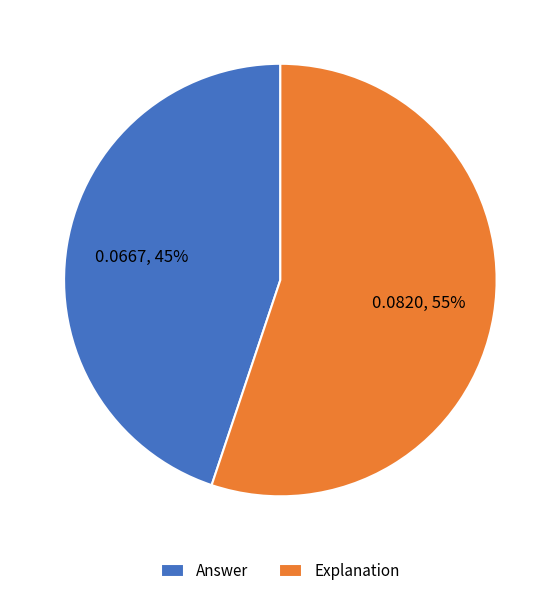

Which category has the smallest portion of the pie?

Answer